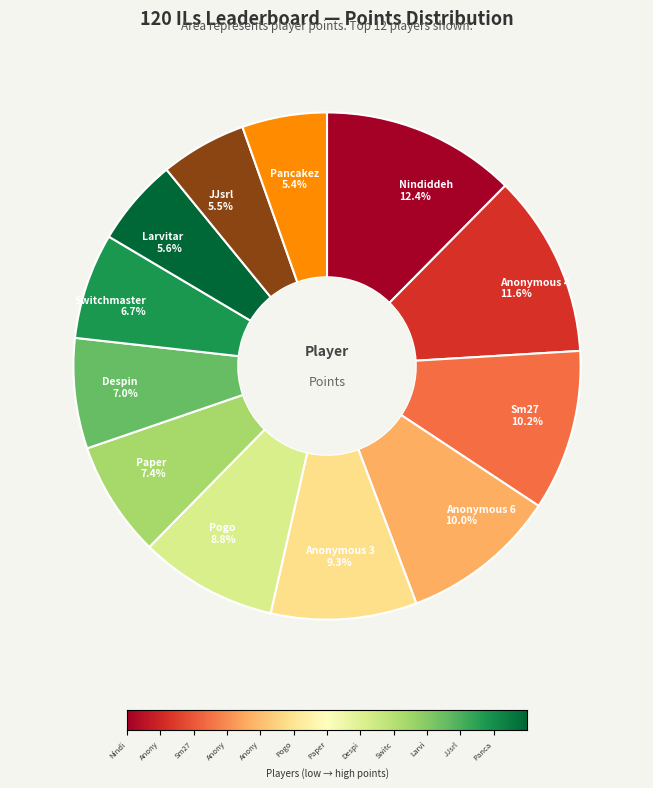

To the nearest percent, what is the combined percentage of Anonymous 3 and Anonymous 4?

21%